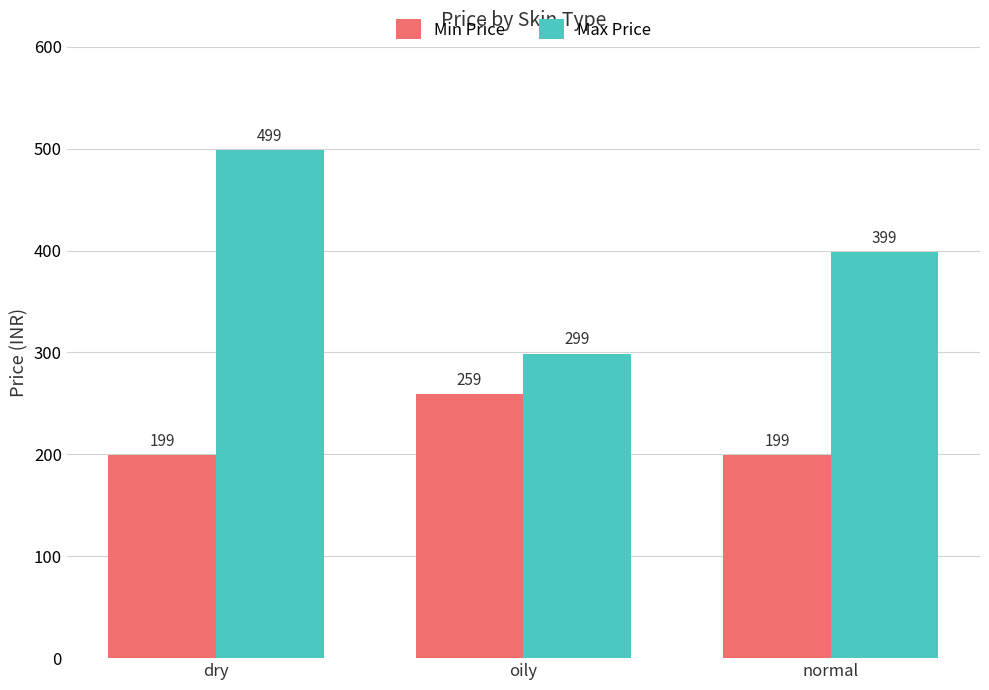

Between dry and normal, which series saw the biggest shift?

Max Price